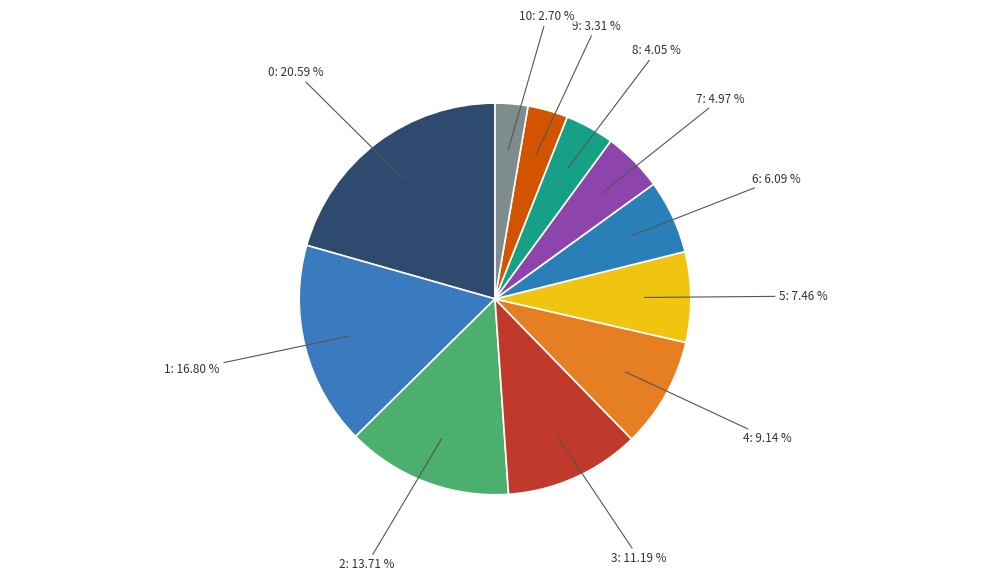

Which slice is the smallest?

10